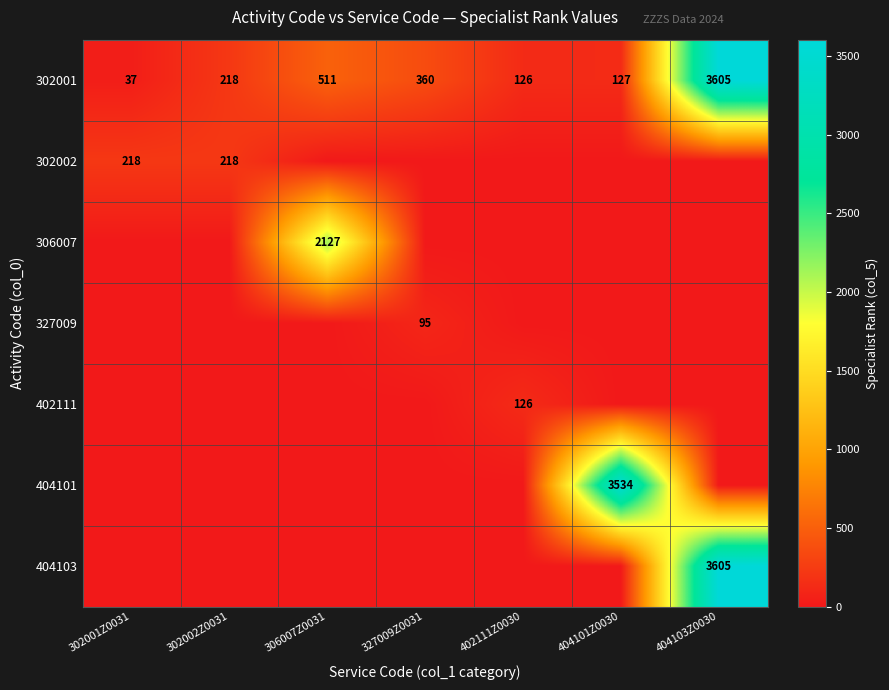

What is the difference between the second highest and minimum values in the 302001 series?

474